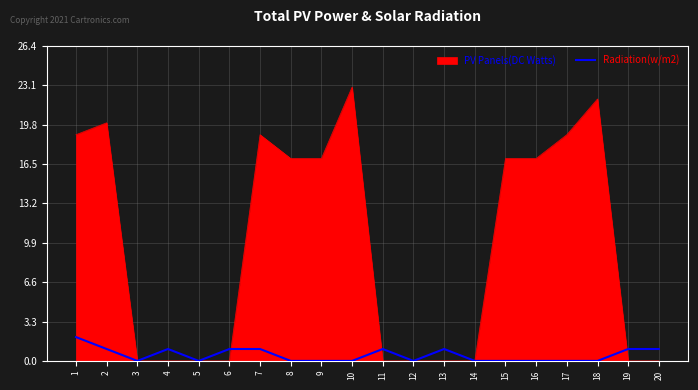

True or false: Radiation(w/m2) has a value of 1 at 18.

False